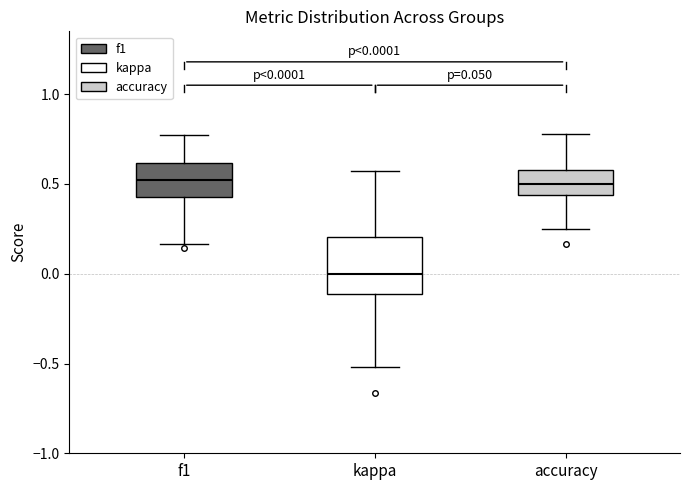

Which box is the tallest, from its lower edge to its upper edge?

kappa